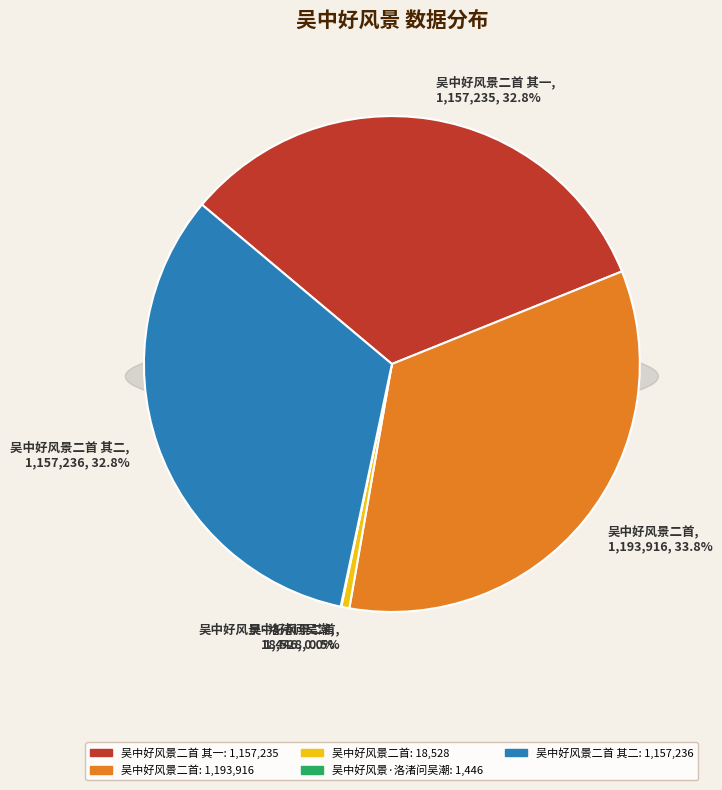

To the nearest percent, what portion does 吴中好风景二首 其二 represent?

33%